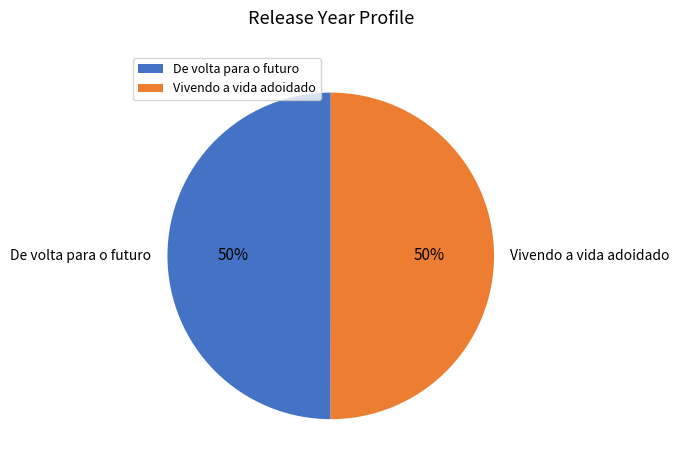

To the nearest percent, what is the average slice percentage?

50%